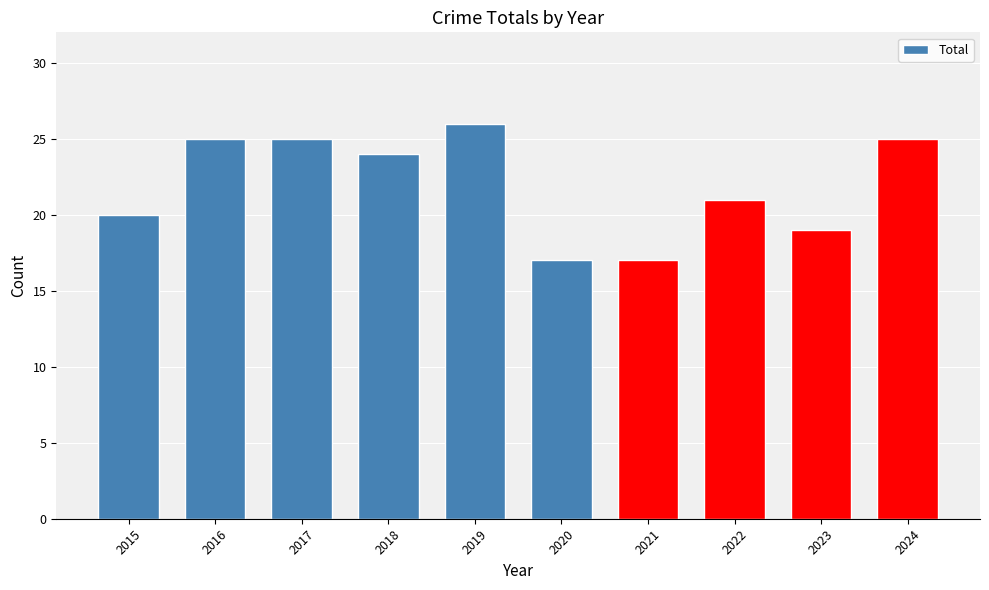

Are the bars grouped side by side (vs. stacked)?

No